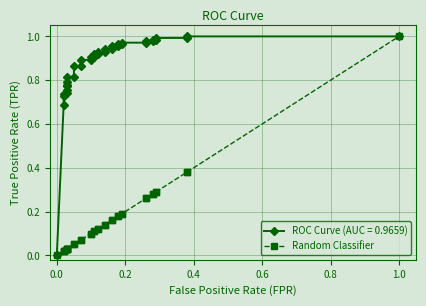

What is the difference between the maximum and minimum values?

1.0